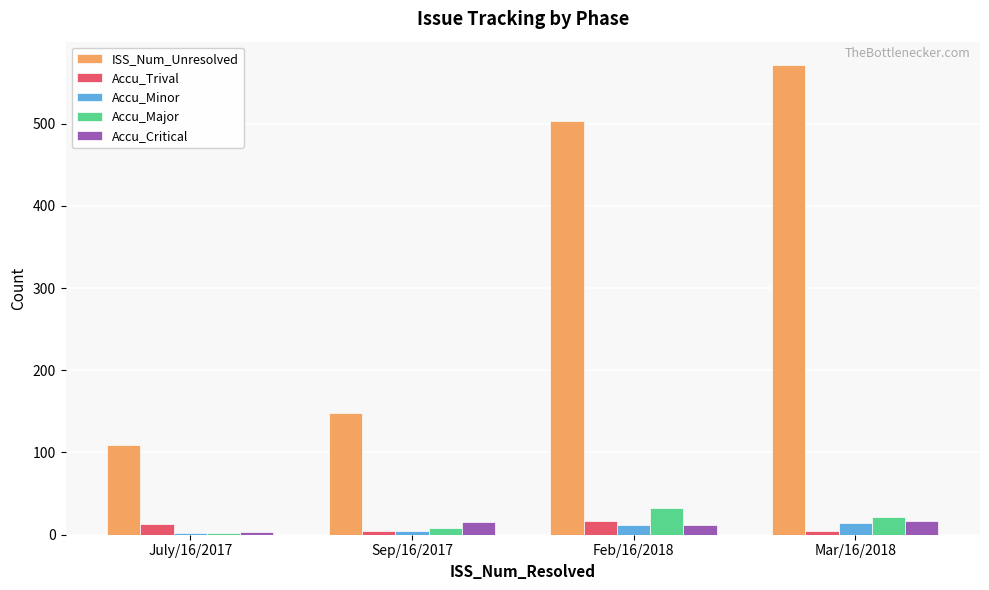

What is the approximate value of Accu_Minor at Mar/16/2018, to the nearest 10?

10